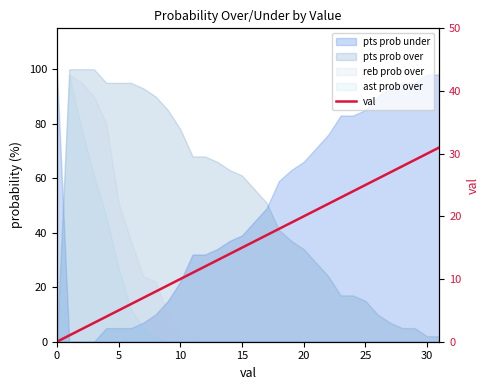

What is the label of the 12th point from the left?

11